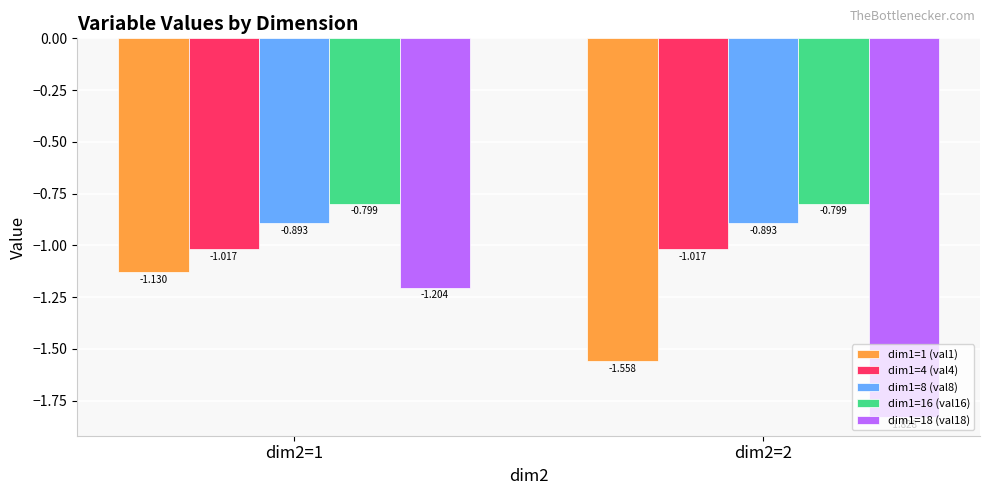

Is the value of dim1=16 (val16) at dim2=1 greater than the value of dim1=8 (val8) at dim2=1?

Yes